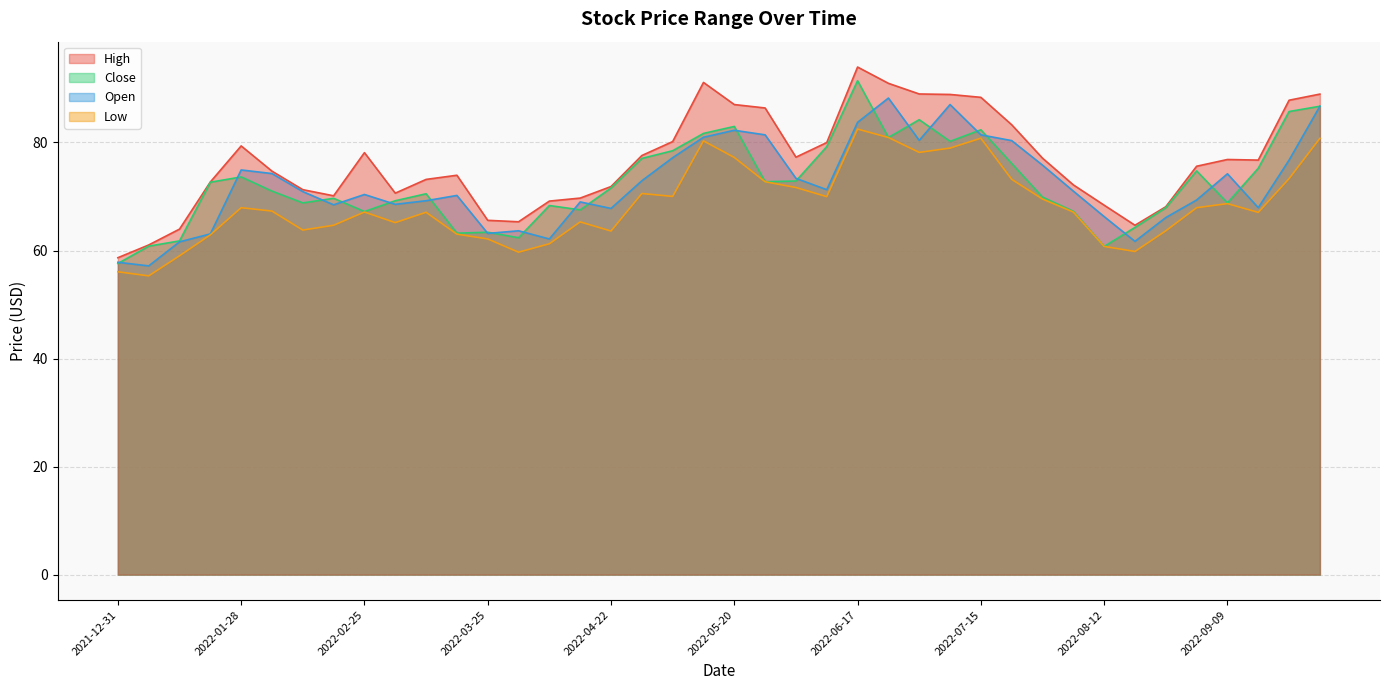

List the series in order of their peak value, highest first.

High, Close, Open, Low